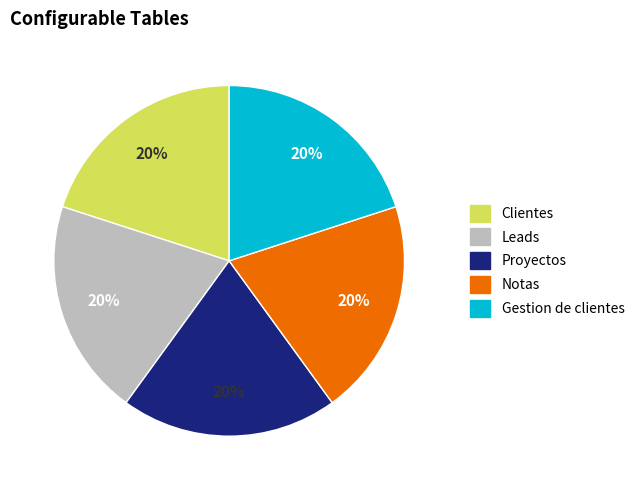

What is the ratio of the value at Gestion de clientes to the value at Notas?

1.0